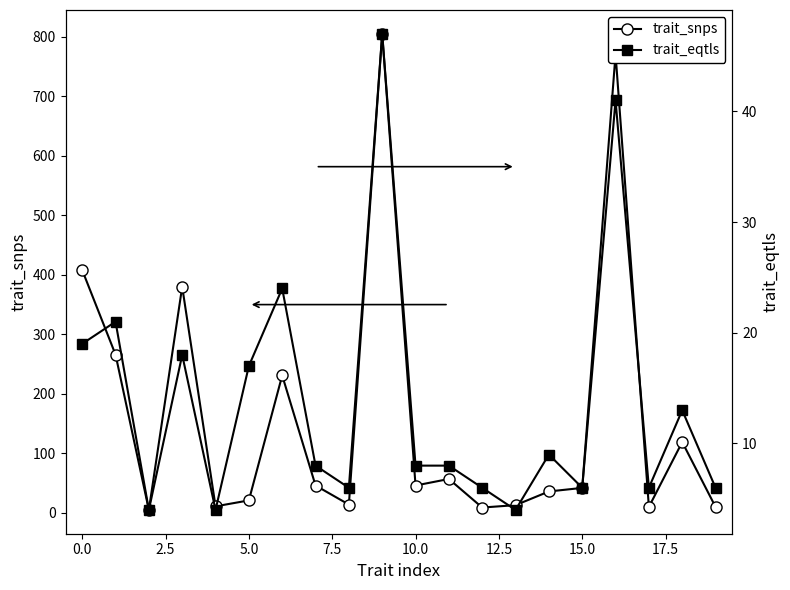

What is the highest value of the trait_snps series?

805